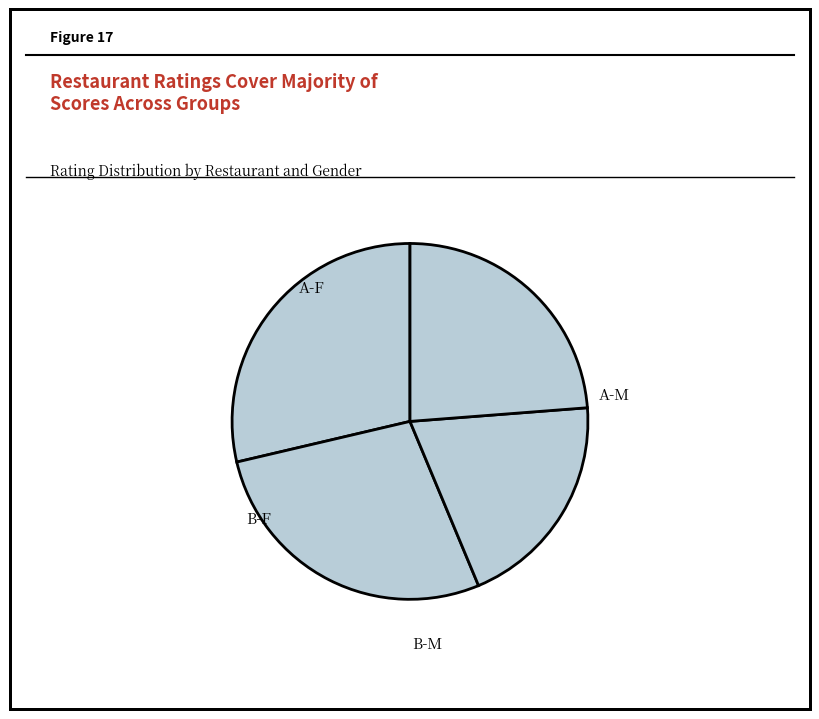

Approximately how many times larger is the value at B-F compared to B-M?

0.8